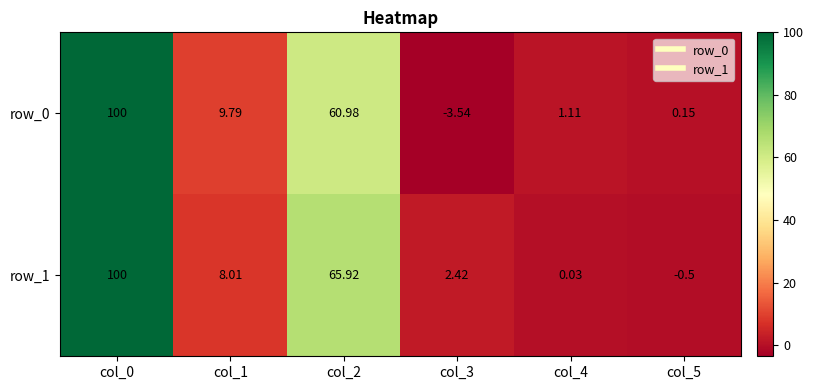

Is the value of row_0 at col_1 greater than the value of row_1 at col_1?

Yes